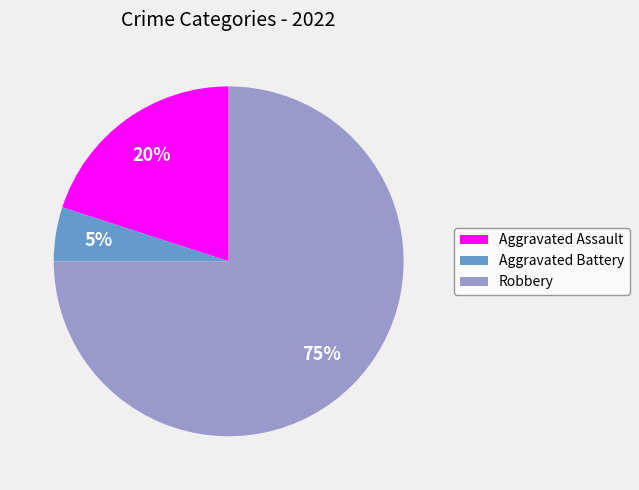

Which slice is the largest?

Robbery